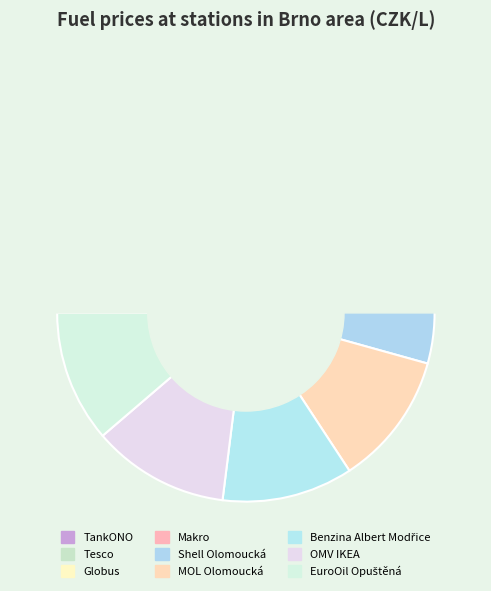

What percentage is the Tesco slice, to the nearest percent?

11%